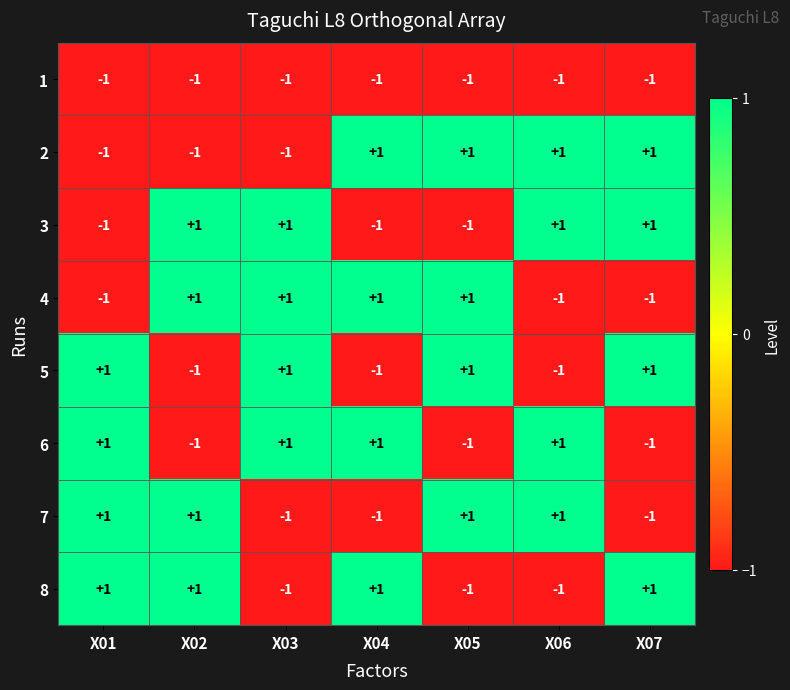

Count the 2 values in the range -1 to 1.

7